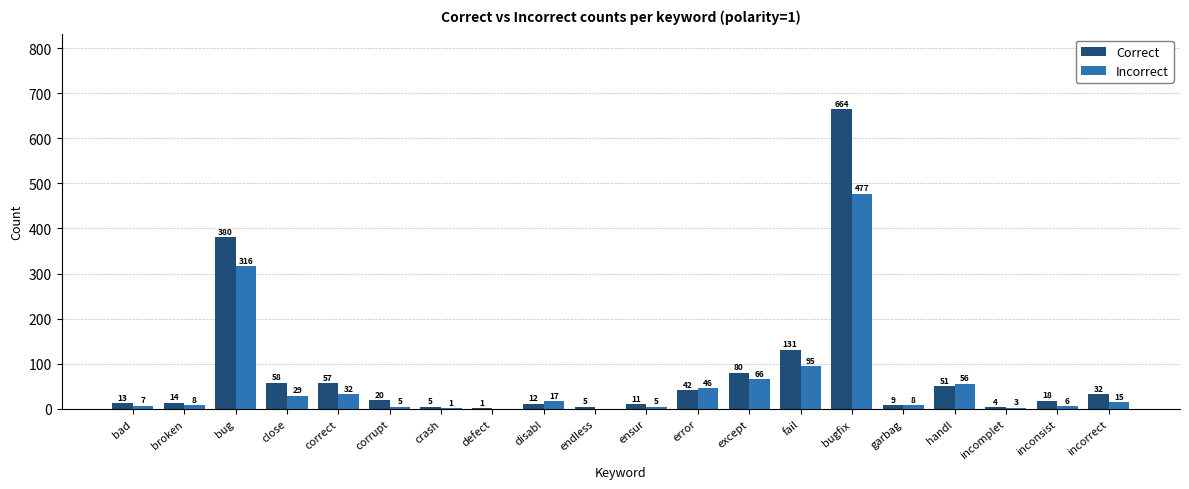

Reading left to right, what are all the values shown in this chart?

Correct: bad=13	broken=14	bug=380	close=58	correct=57	corrupt=20	crash=5	defect=1	disabl=12	endless=5	ensur=11	error=42	except=80	fail=131	bugfix=664	garbag=9	handl=51	incomplet=4	inconsist=18	incorrect=32
Incorrect: bad=7	broken=8	bug=316	close=29	correct=32	corrupt=5	crash=1	defect=0	disabl=17	endless=0	ensur=5	error=46	except=66	fail=95	bugfix=477	garbag=8	handl=56	incomplet=3	inconsist=6	incorrect=15